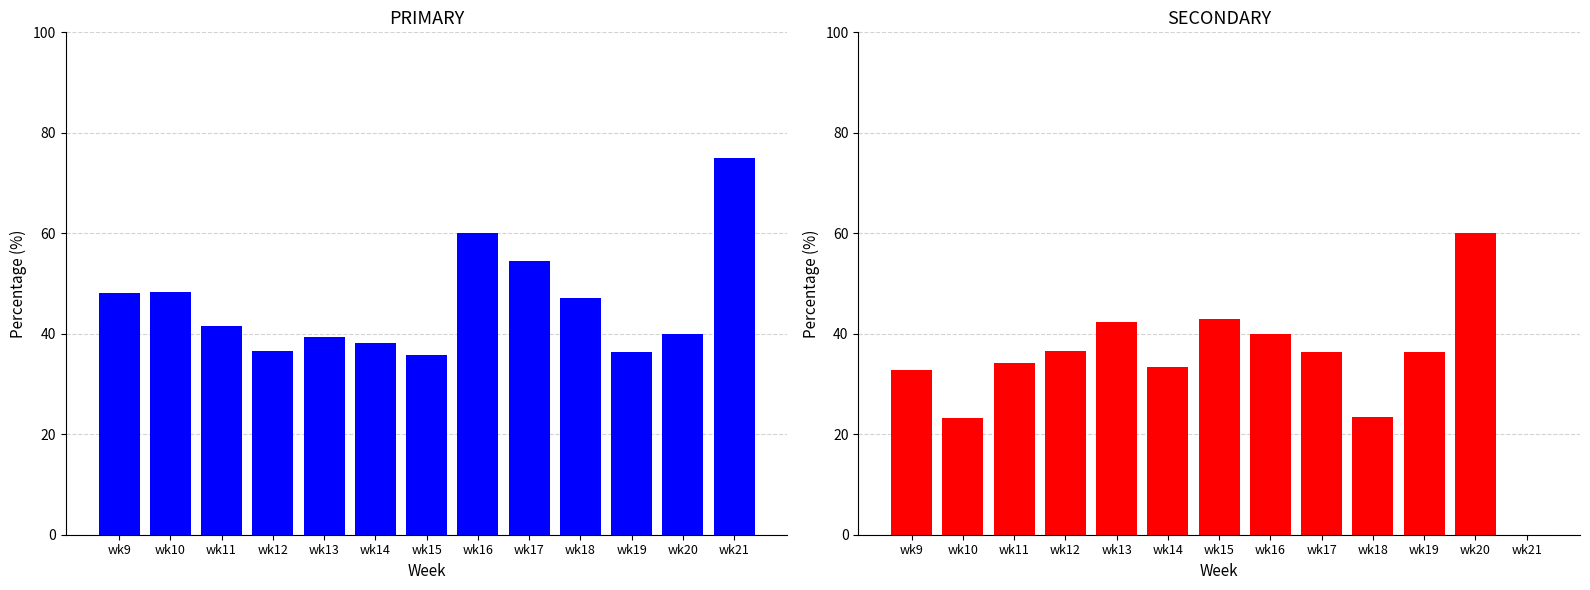

Where is PRIMARY nearest to the value 55?

wk17